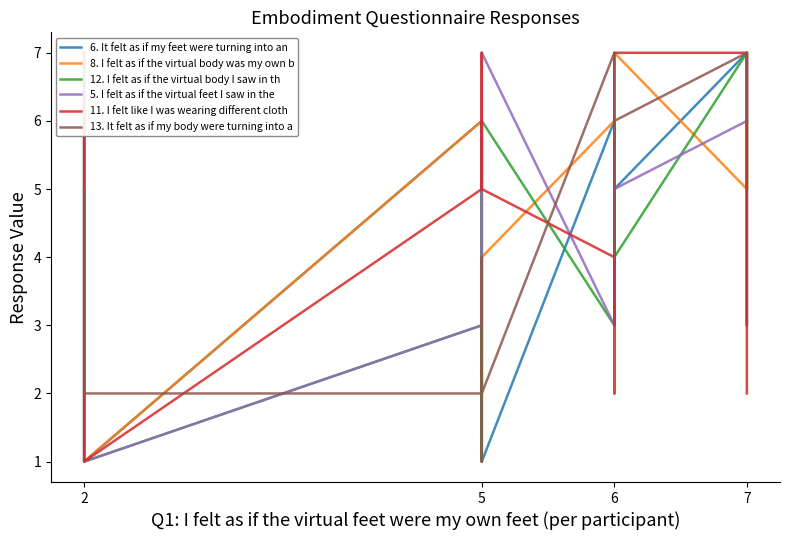

Which series changed the most between 2 and 5?

5. I felt as if the virtual feet I saw in the